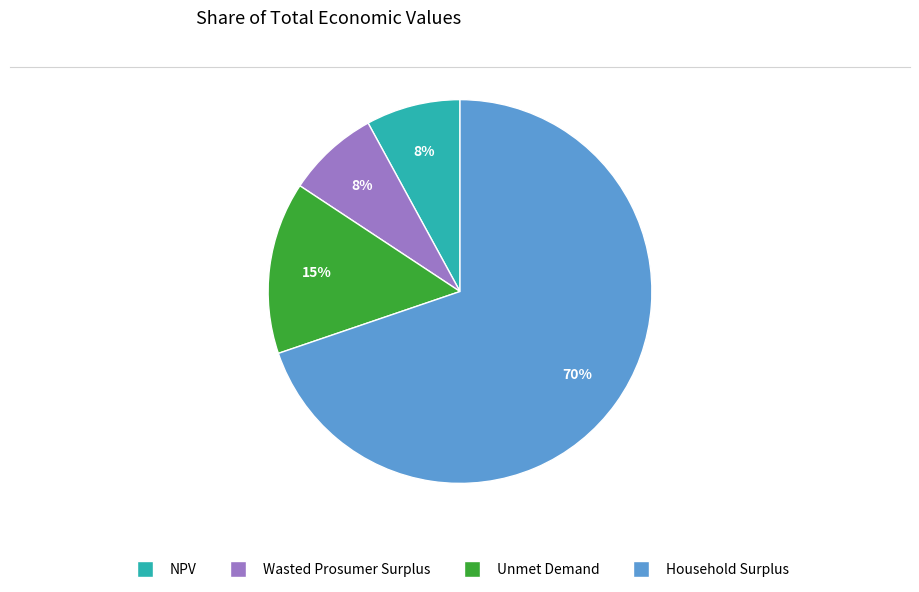

Is it true that Wasted Prosumer Surplus is 1% of the pie?

False